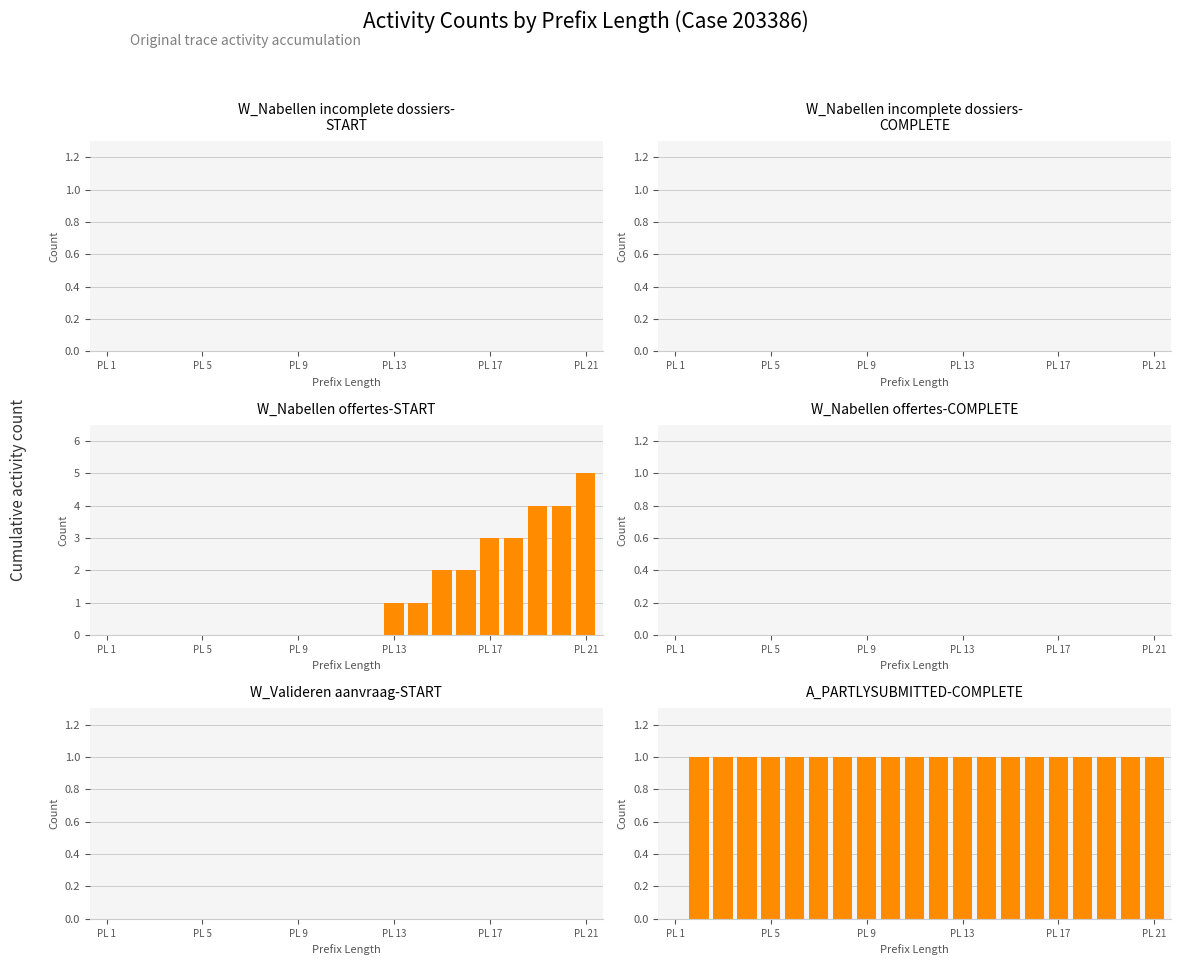

True or false: A_PARTLYSUBMITTED-COMPLETE has a value of 0 at PL 21.

False